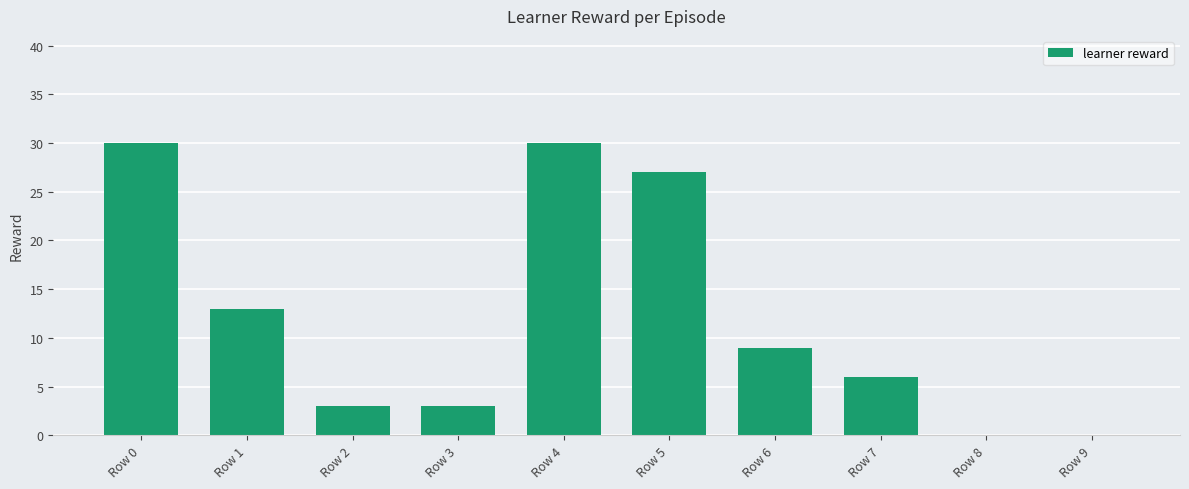

Reading right to left, list all the values displayed in this chart.

Row 9=0	Row 8=0	Row 7=6	Row 6=9	Row 5=27	Row 4=30	Row 3=3	Row 2=3	Row 1=13	Row 0=30